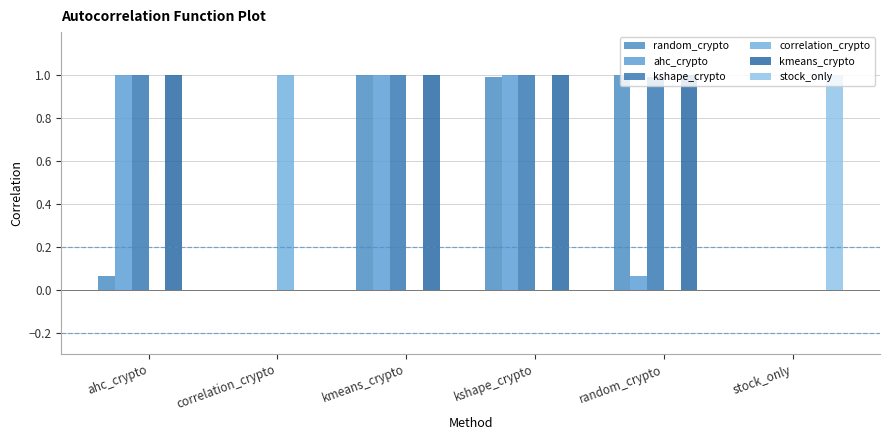

What is the sum of all kmeans_crypto values?

4.0